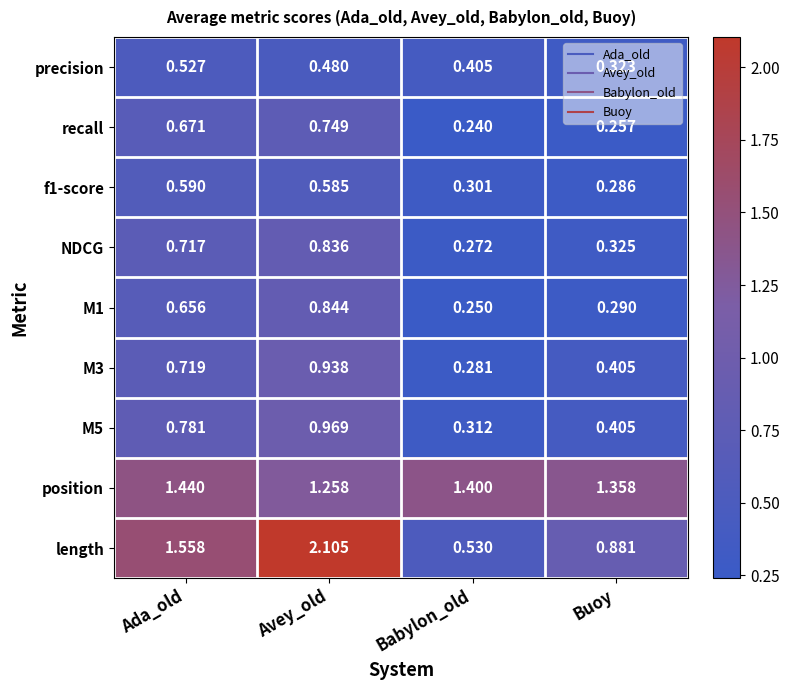

What is the total value across all series at Buoy?

4.5